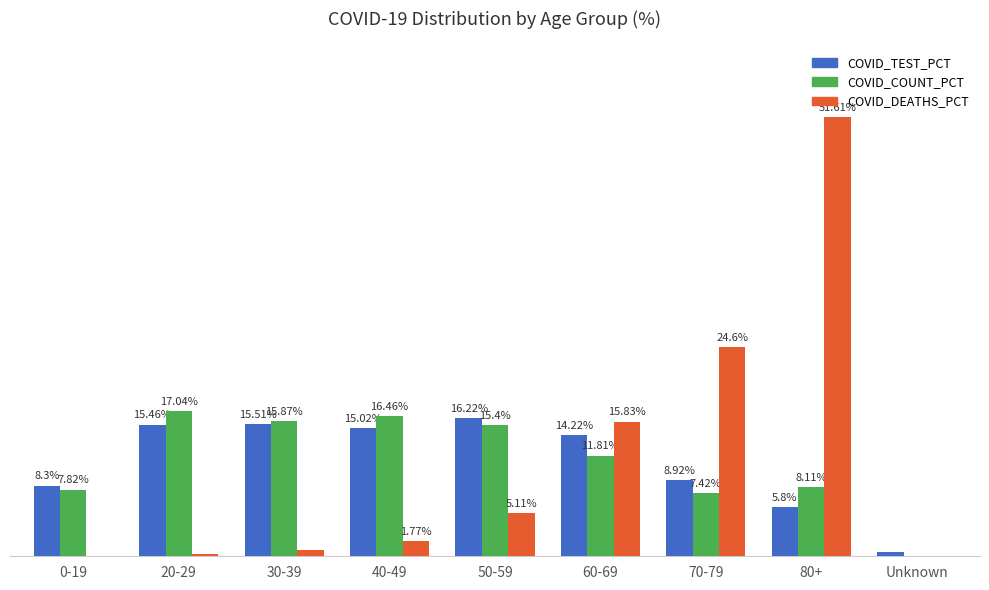

Is the value of COVID_DEATHS_PCT at 70-79 greater than the value of COVID_COUNT_PCT at 40-49?

Yes